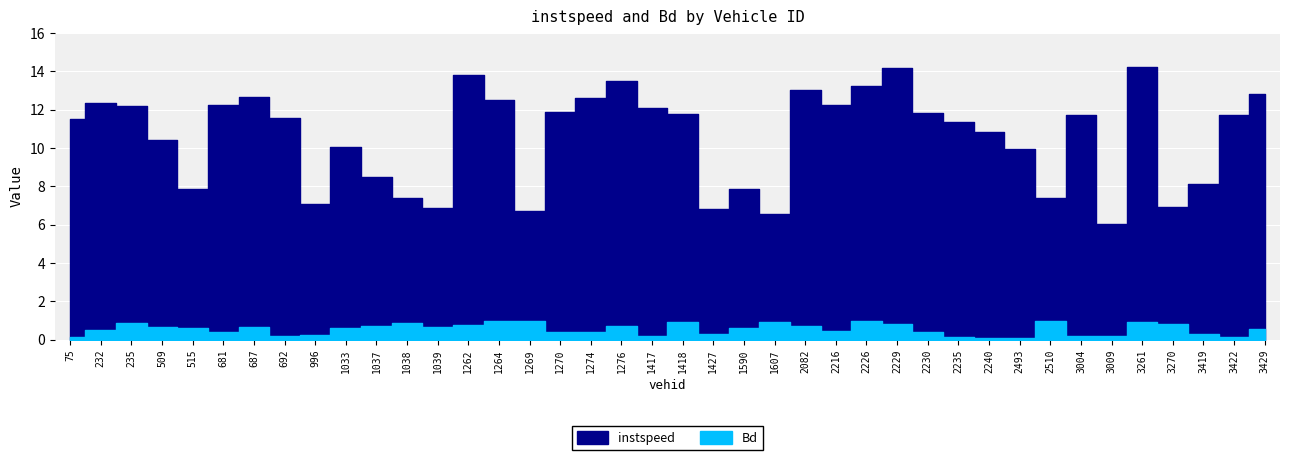

Rank the series by their maximum value, from lowest to highest.

Bd, instspeed